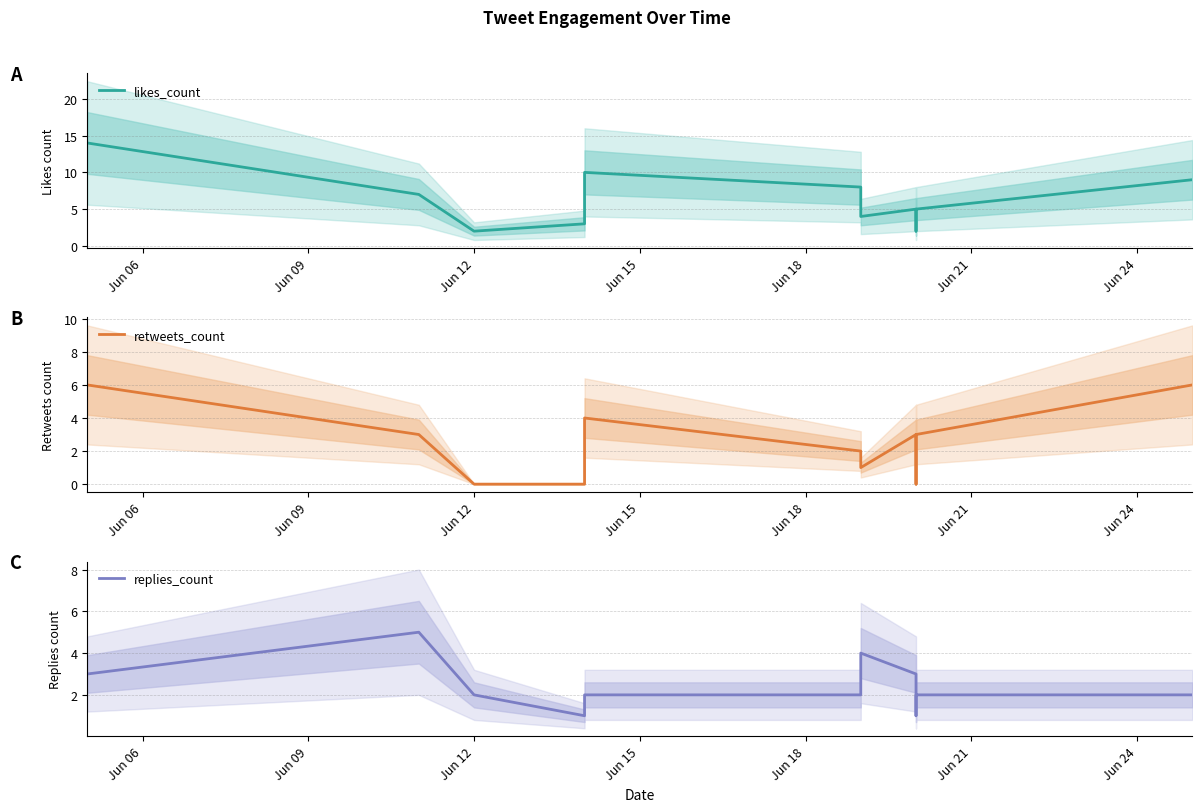

True or false: replies_count and retweets_count cross at least once.

True